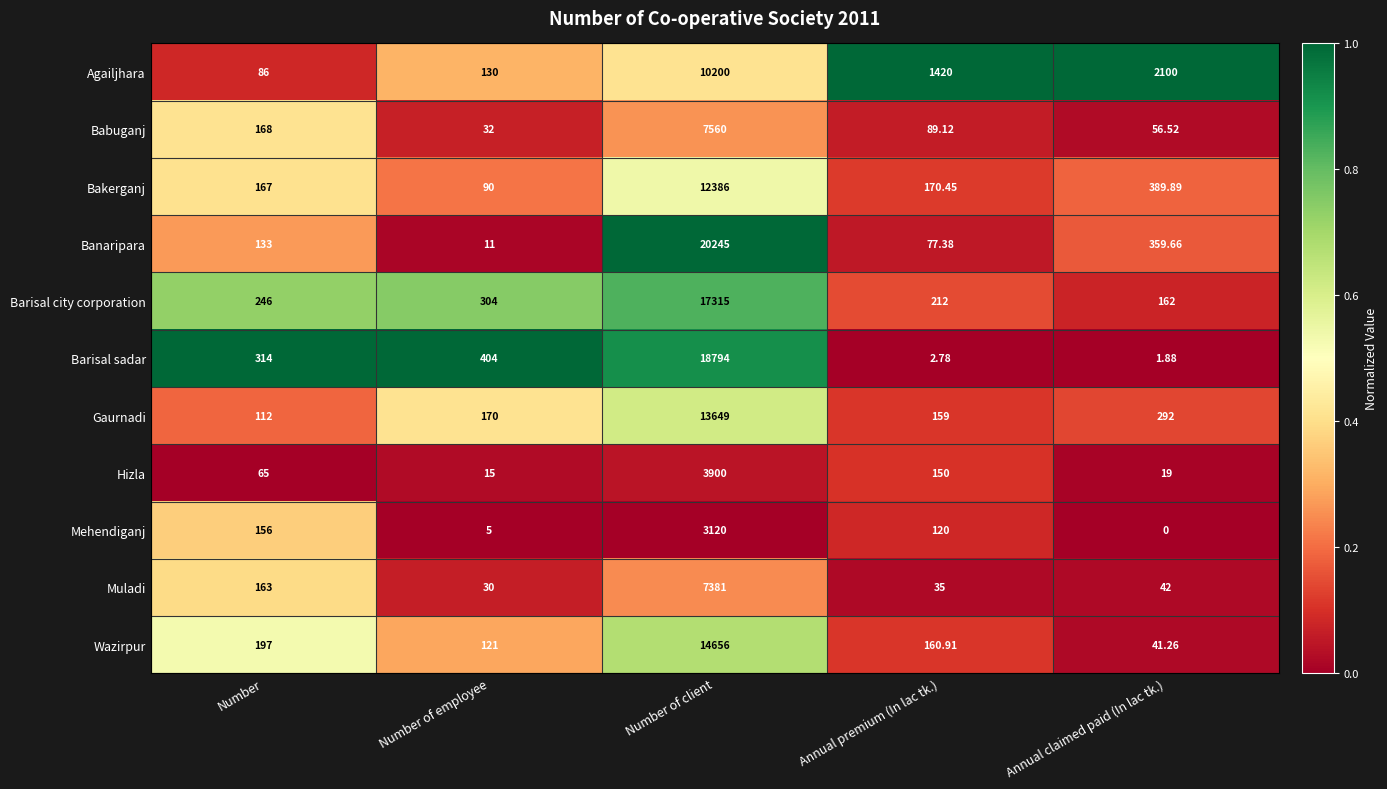

At which label is Gaurnadi closest to 6880?

Annual claimed paid (In lac tk.)